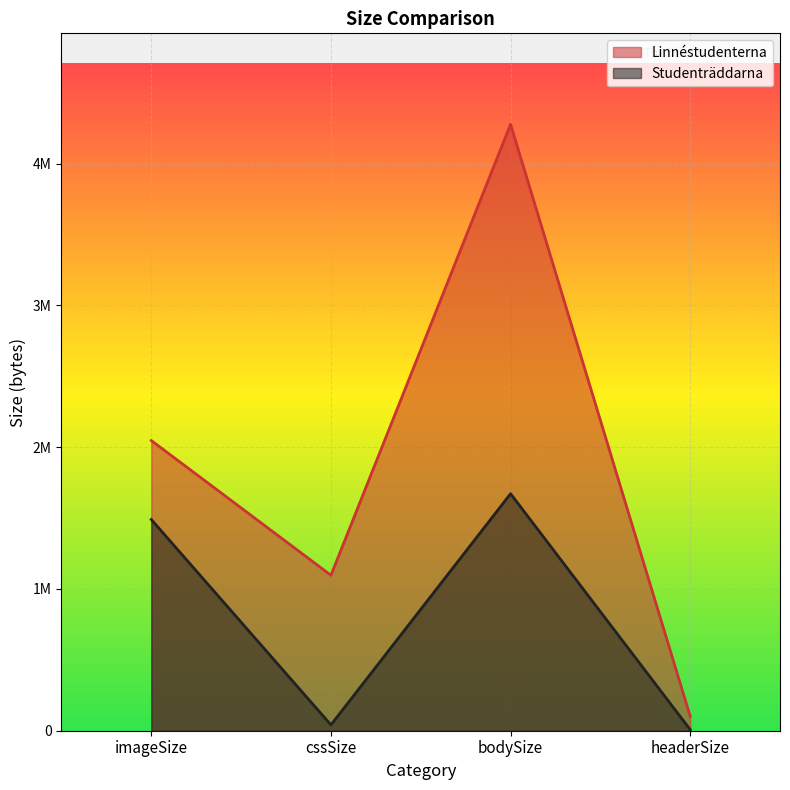

What is the difference between the highest and lowest values at cssSize?

1055318